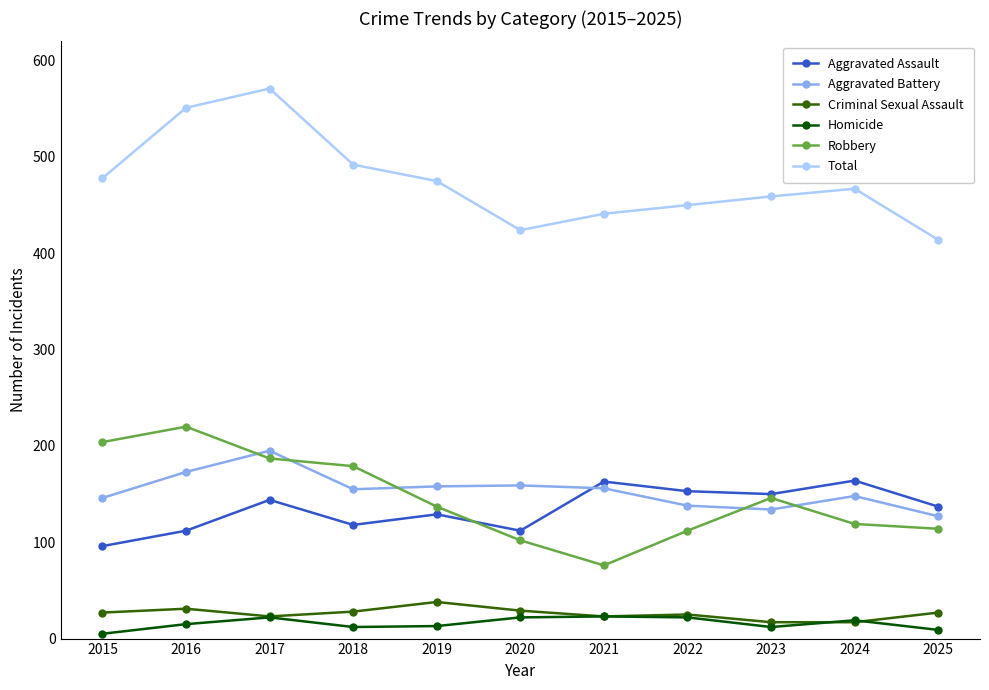

What is the maximum value shown in the chart?

571